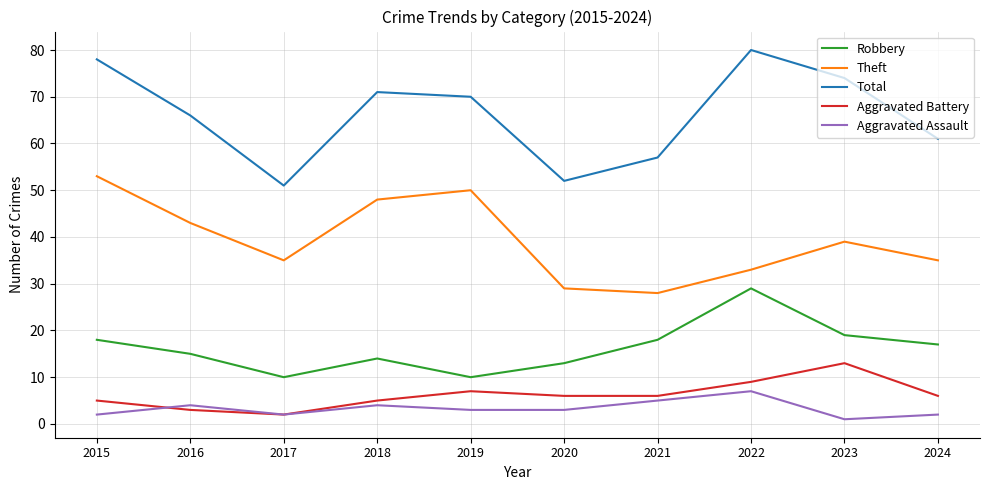

Rank the series by their maximum value, from lowest to highest.

Aggravated Assault, Aggravated Battery, Robbery, Theft, Total